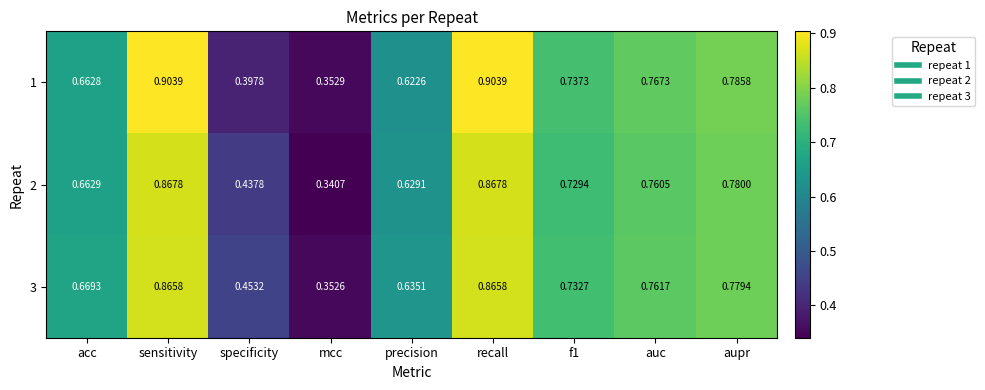

At which label is 1 closest to 0?

mcc